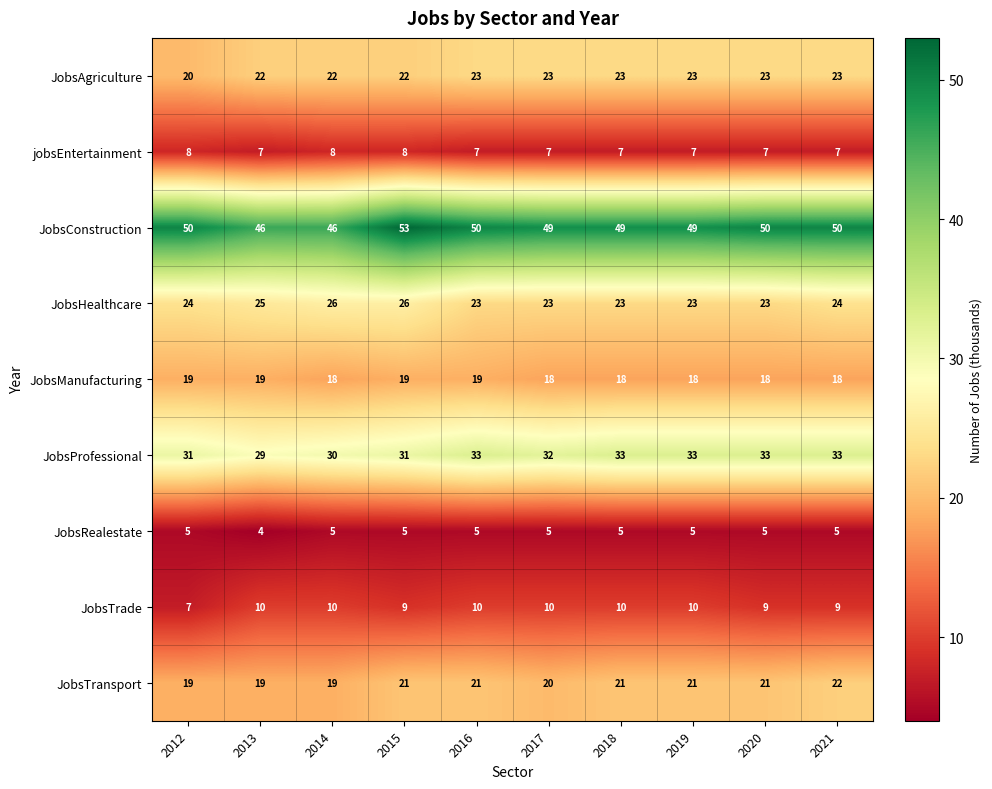

Is it true that JobsTrade equals 7 at 2012?

True